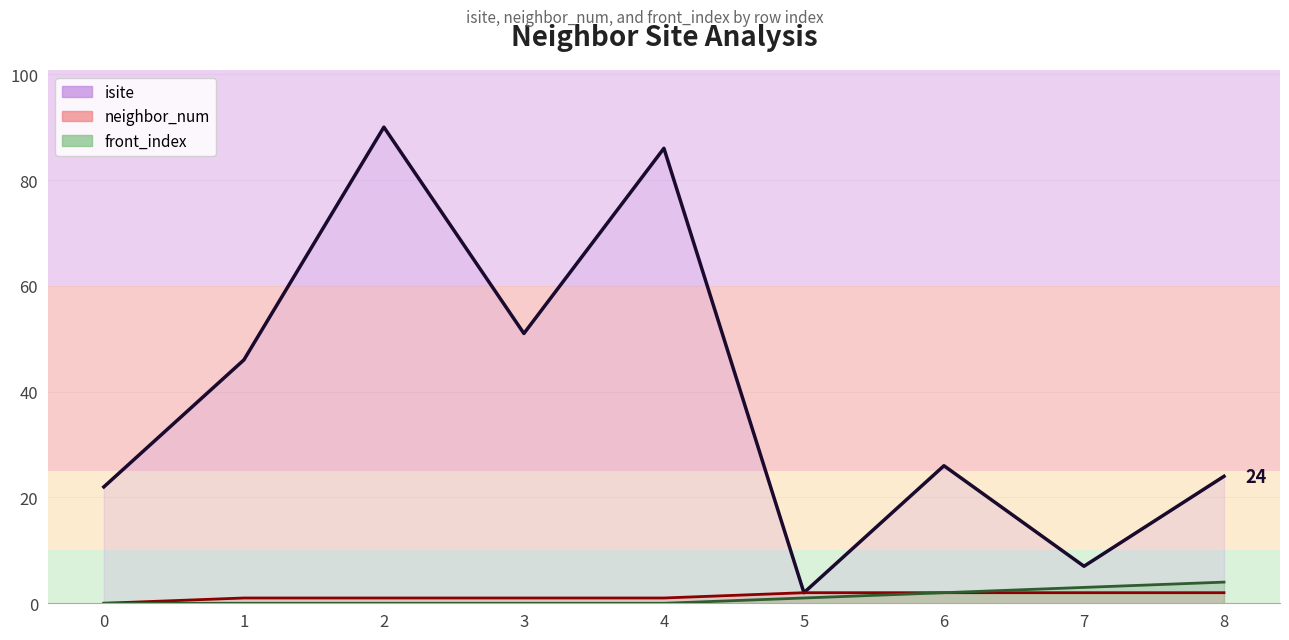

What is the total value across all series at 7?

12